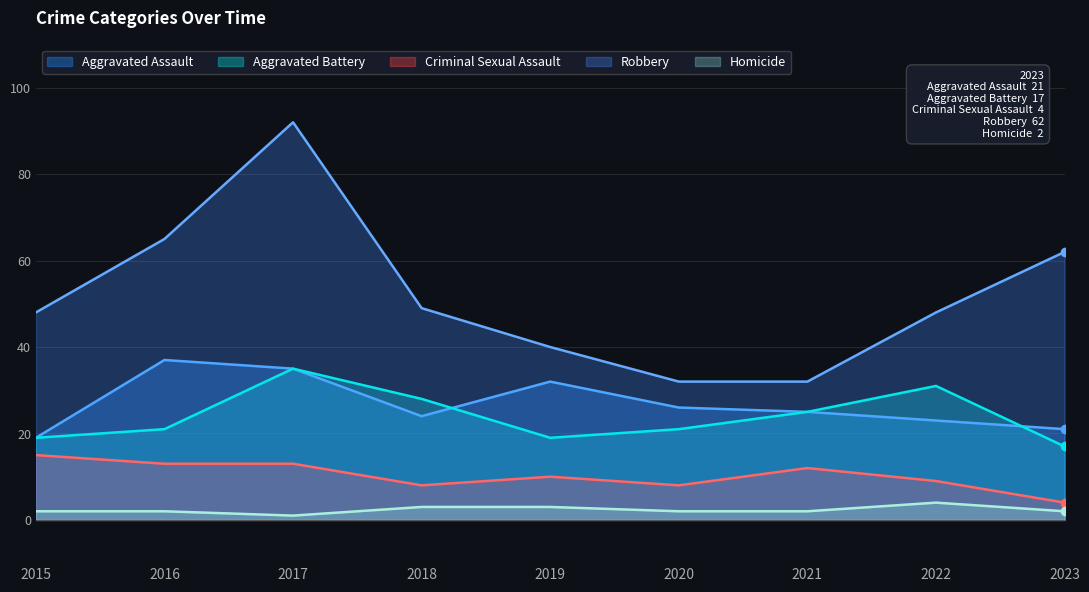

True or false: Homicide has a value of 3 at 2019.

True